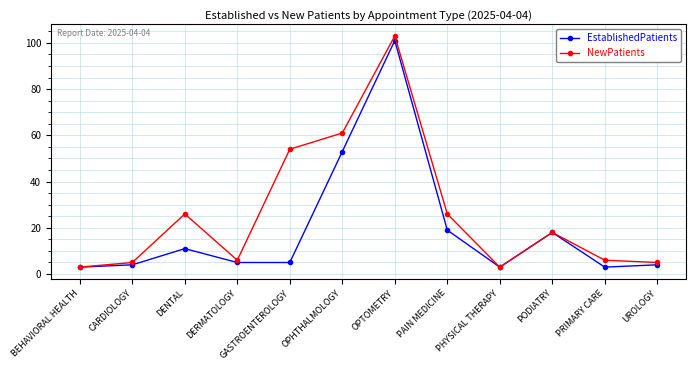

What is the label of the 8th point from the left?

PAIN MEDICINE